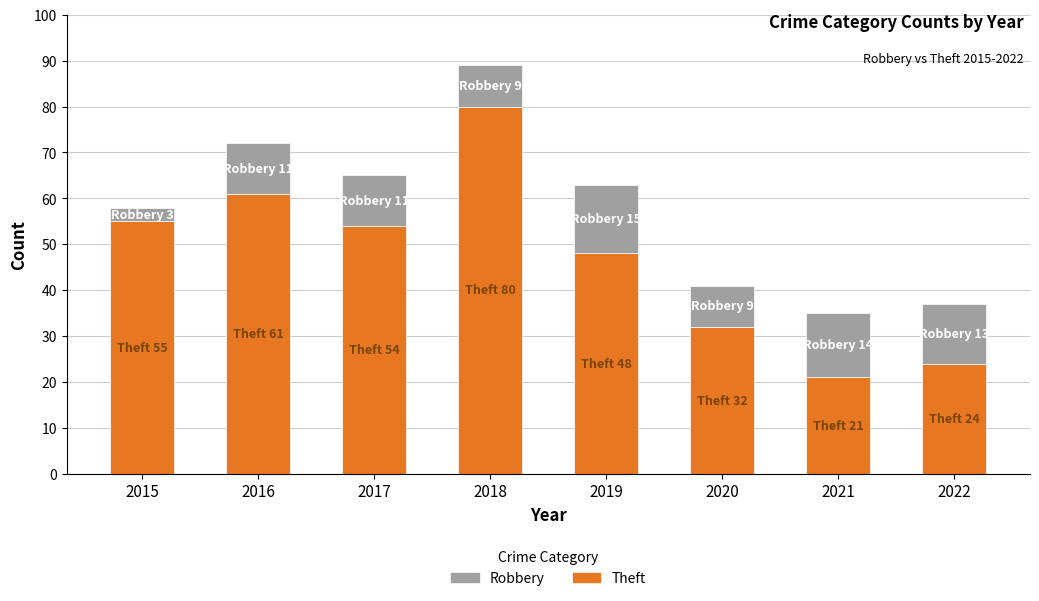

What is the total value across all series at 2022?

37